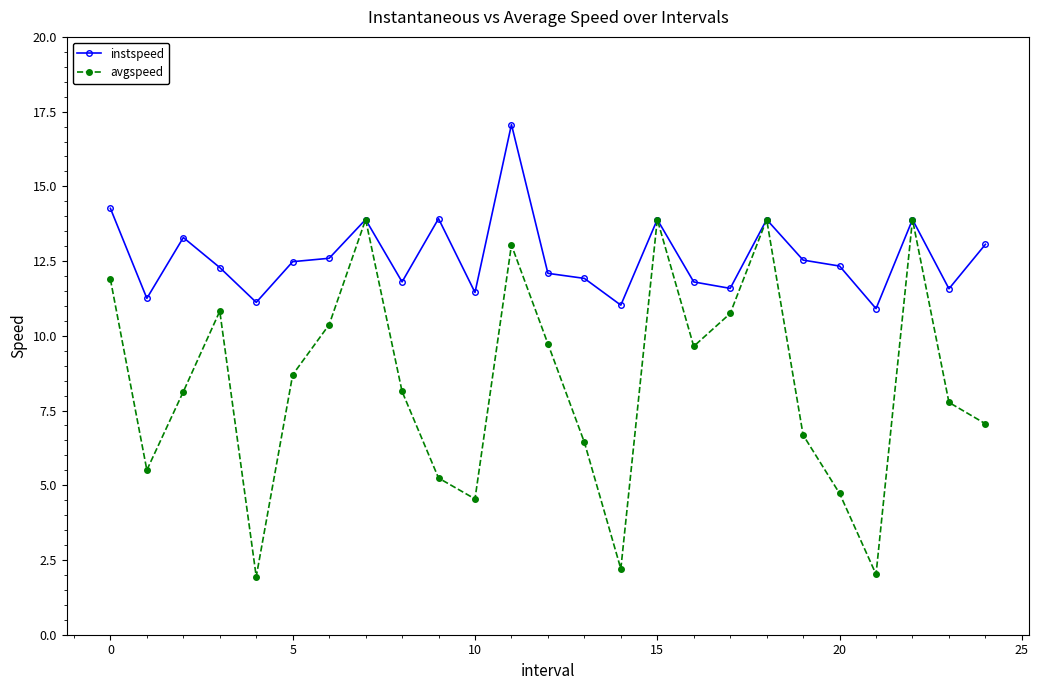

List the series in order of their overall mean, lowest first.

avgspeed, instspeed